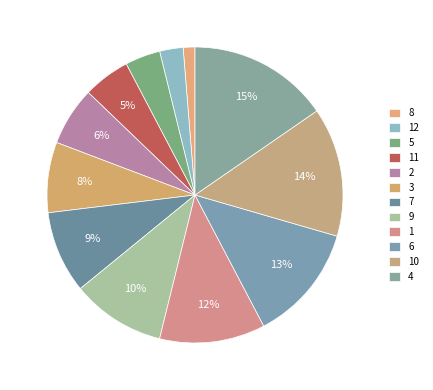

The 2 slice represents 1% of the pie. True or false?

False